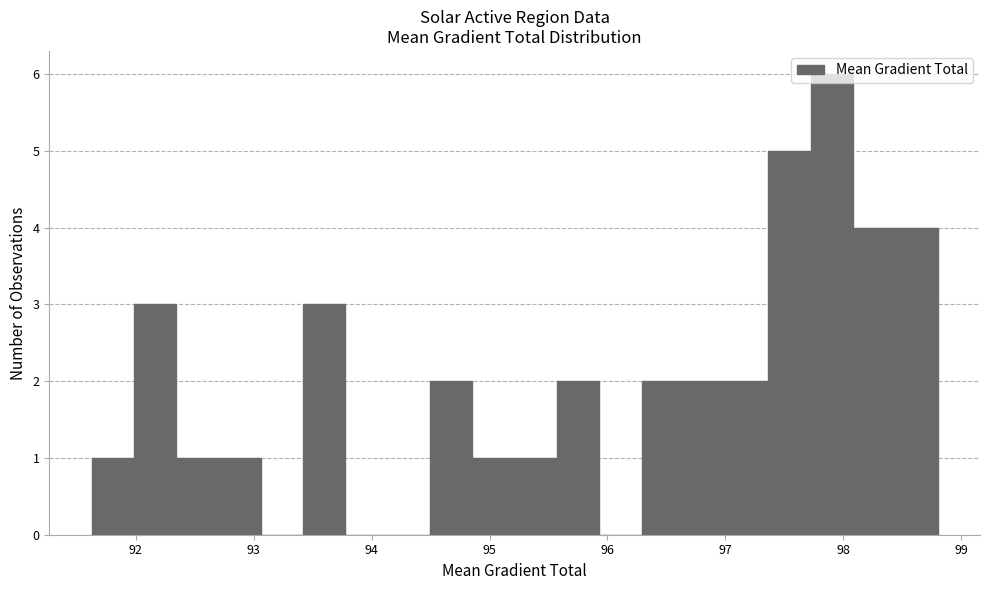

Around what value on the x-axis is the tallest bar? Give the approximate position of its centre, as read against the axis.

97.9